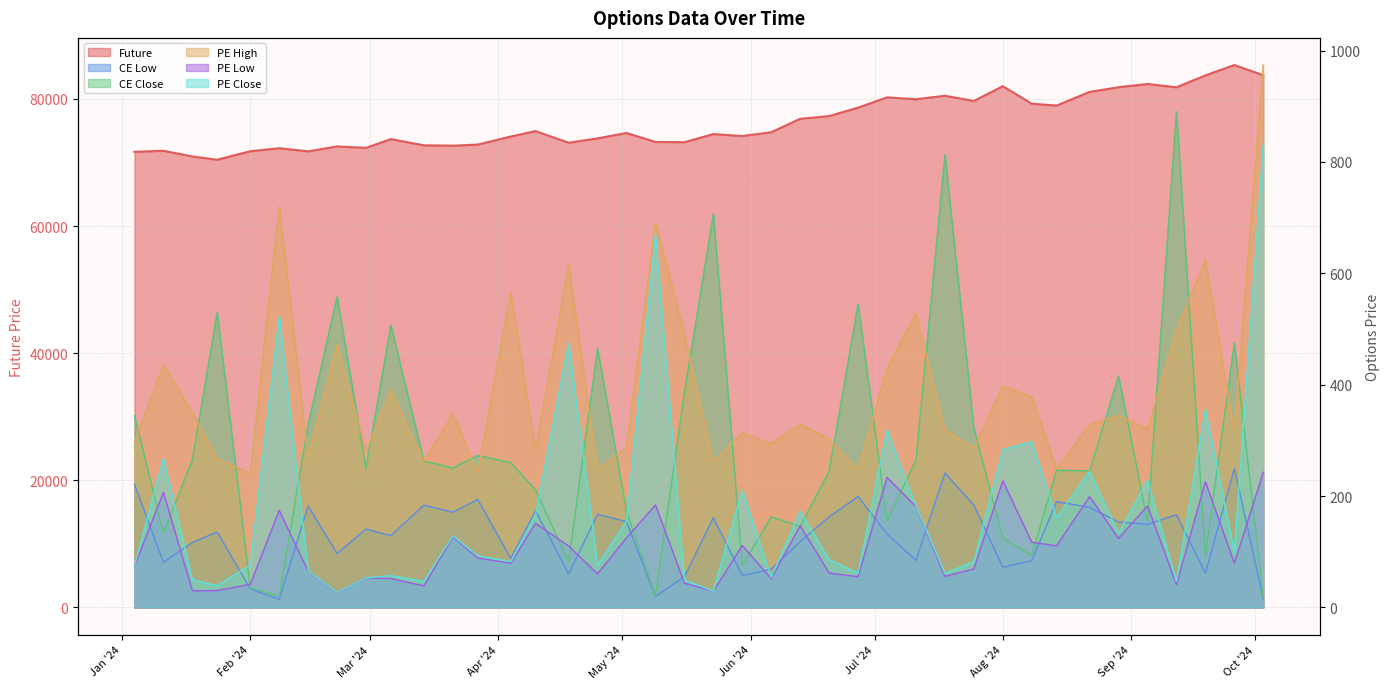

Which category has the highest value across all series?

2024-09-26